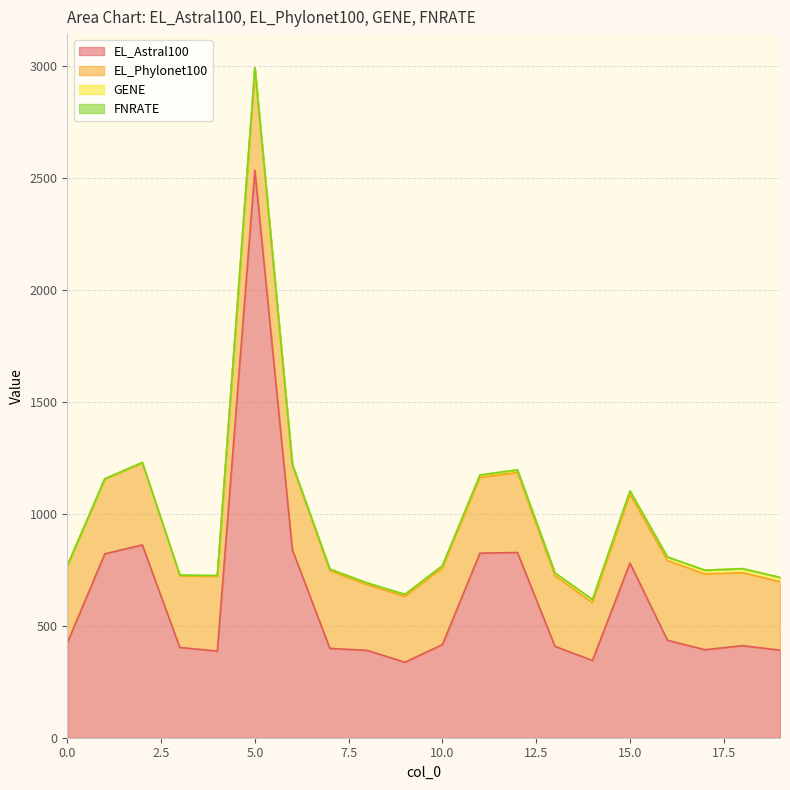

How many series are shown in this chart?

4